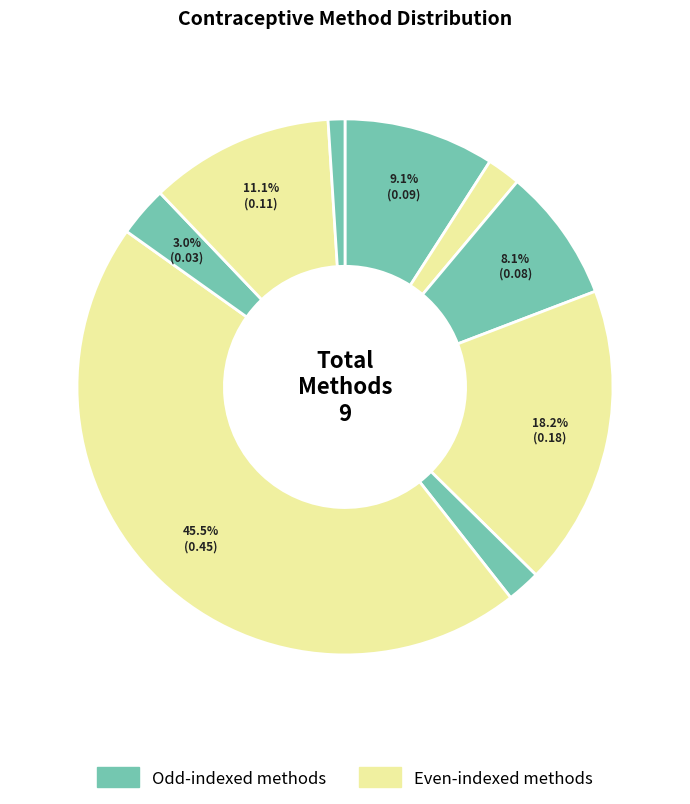

To the nearest percent, what is the average slice percentage?

11%